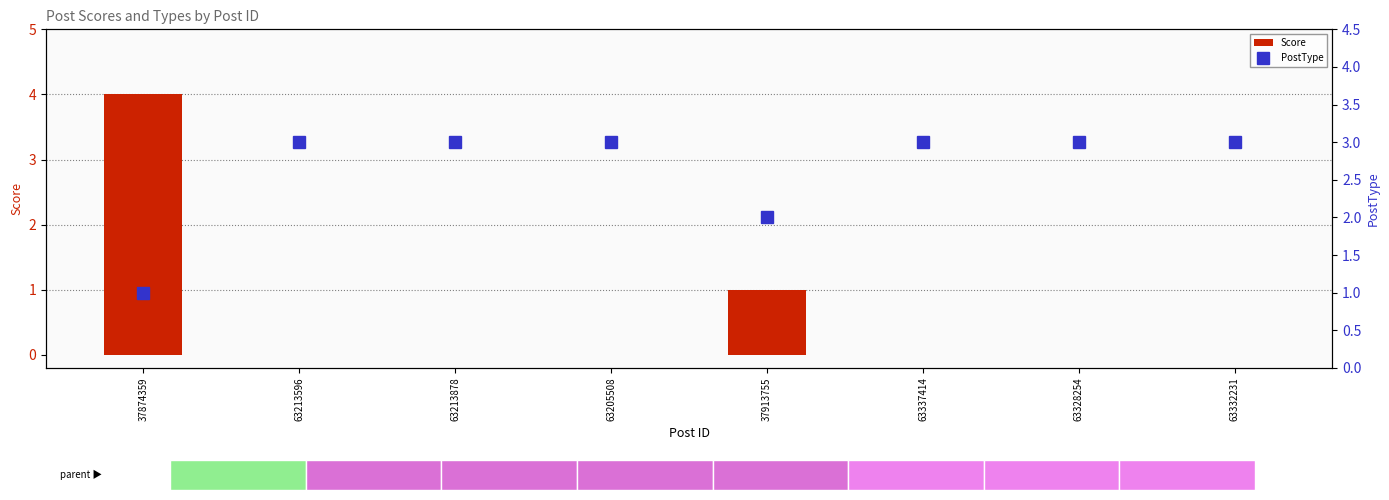

Count the number of categories in the chart.

8